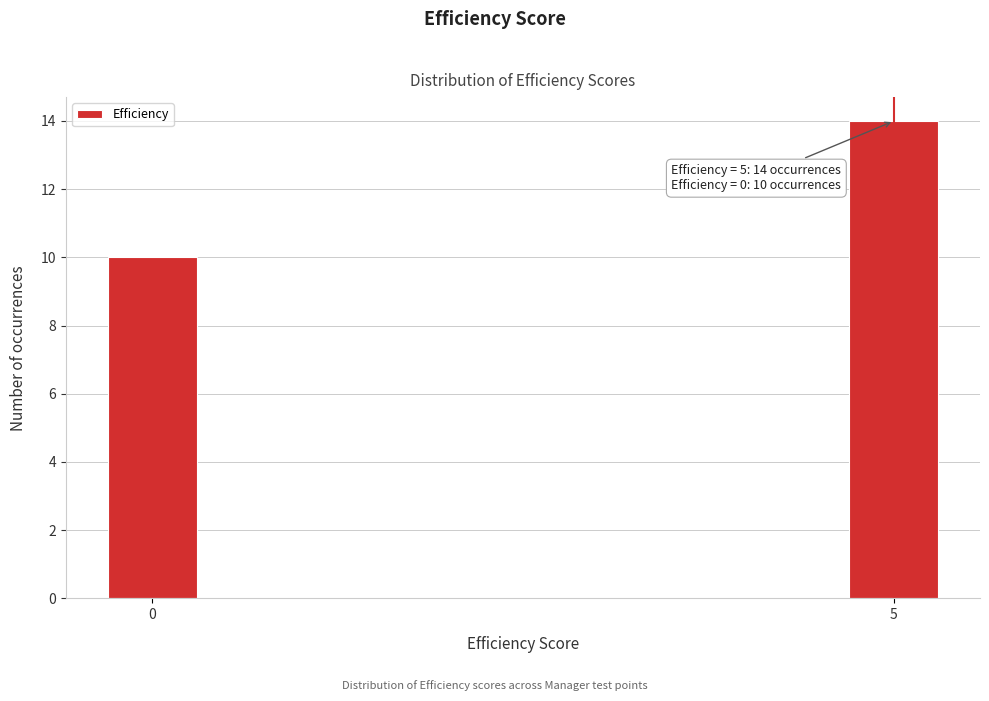

Reading left to right, what are all the values shown in this chart?

10	14